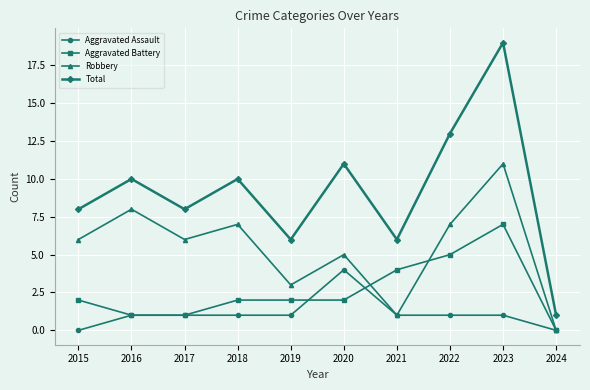

The Aggravated Battery series shows 1 at 2015. True or false?

False